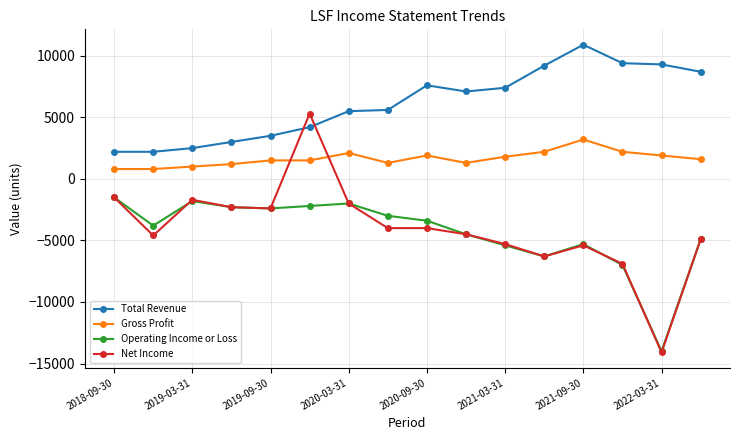

Which series has the largest total across all categories?

Total Revenue